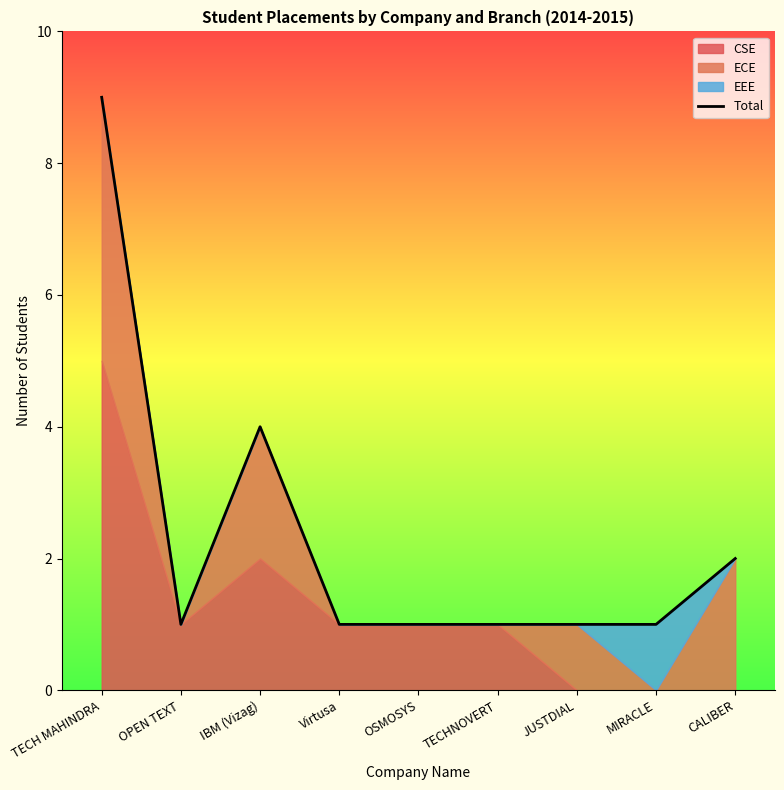

Reading left to right, what are all the values shown in this chart?

9	1	4	1	1	1	1	1	2